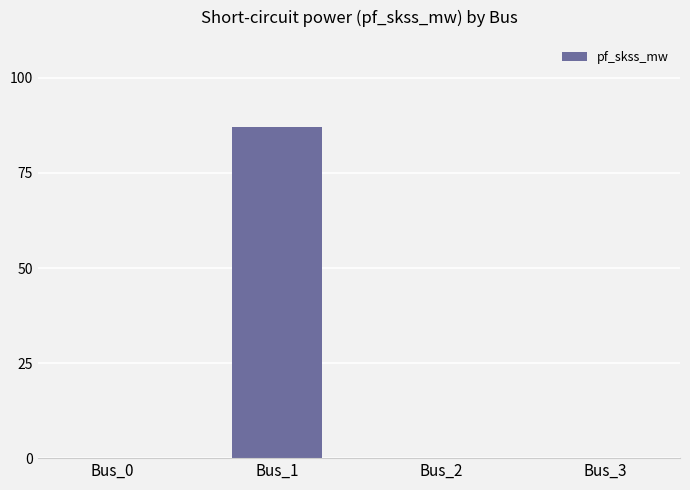

The chart shows a value of 58.6 at Bus_2. True or false?

False